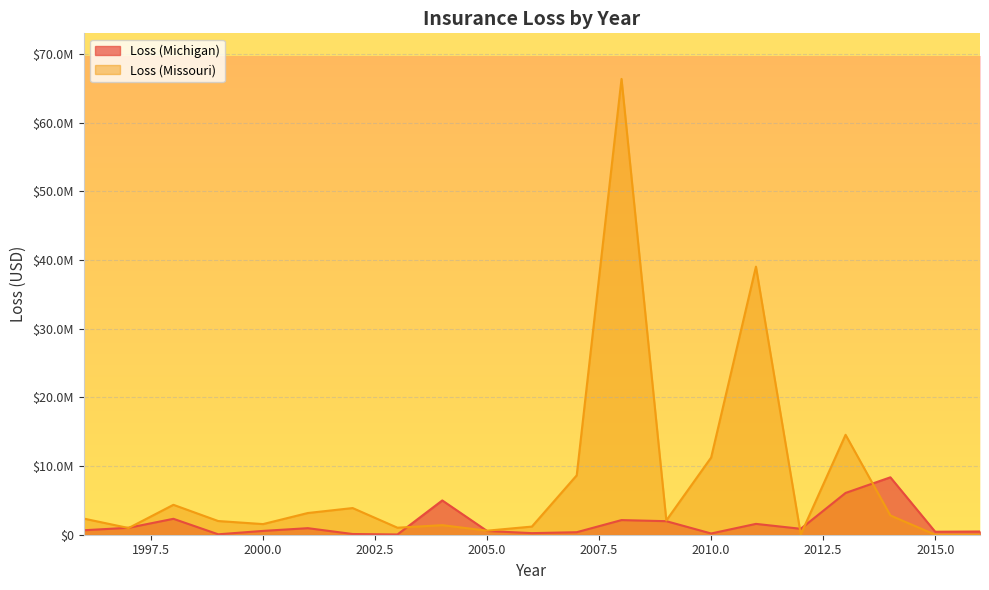

After their last crossing, which series has the higher values: Loss (Michigan) or Loss (Missouri)?

Loss (Michigan)